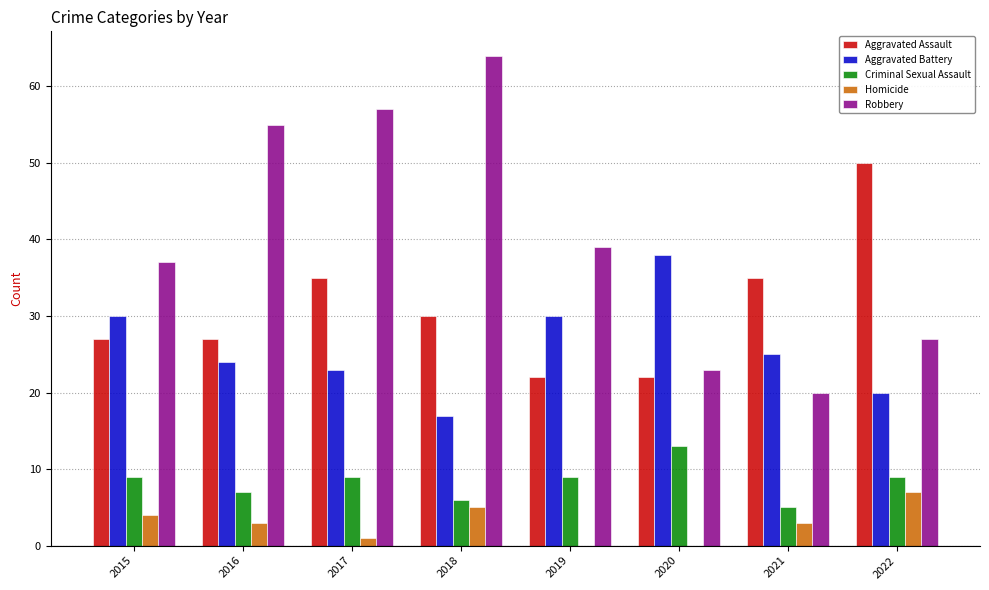

Which category has the highest value across all series?

2018